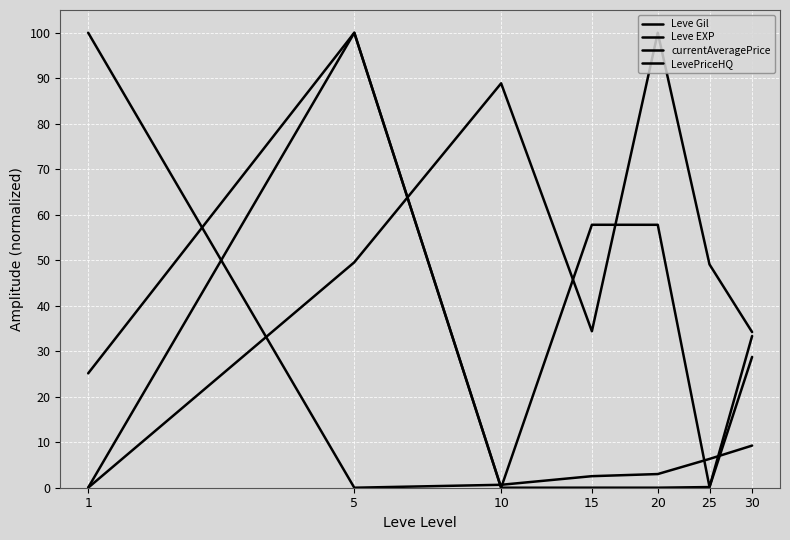

How many lines are shown in the chart?

4